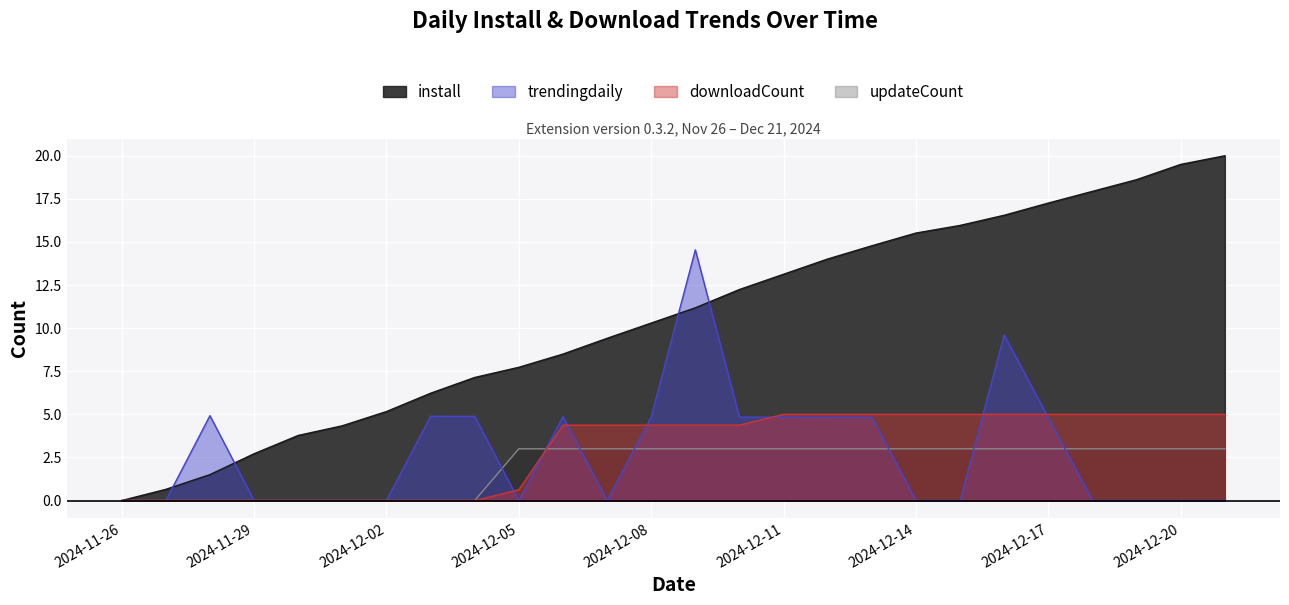

What is the difference between the highest and lowest values at 2024-12-19?

18.6